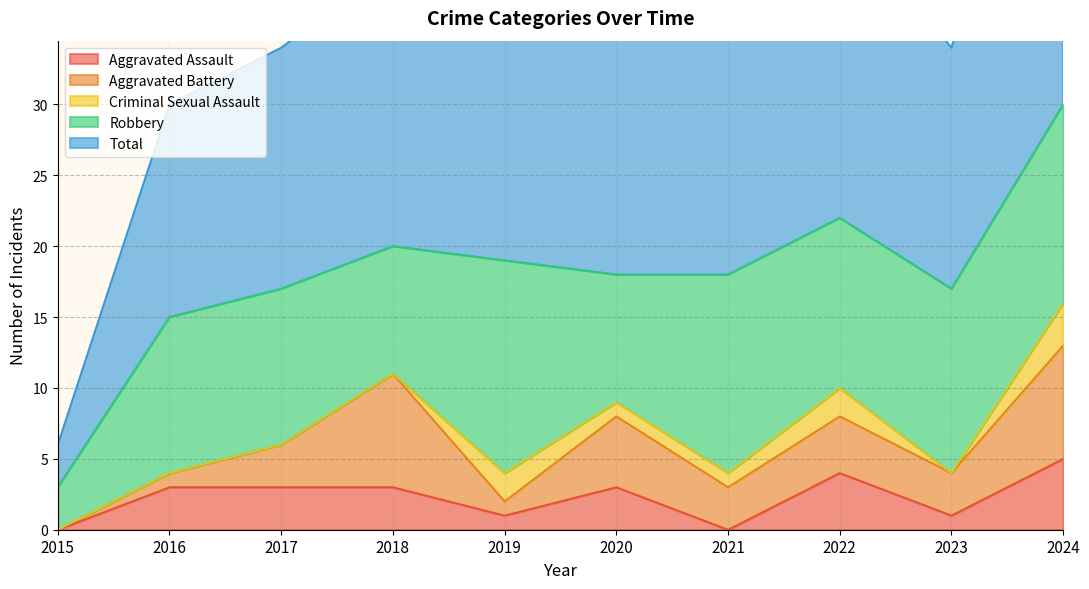

True or false: Robbery and Aggravated Battery cross at least once.

False